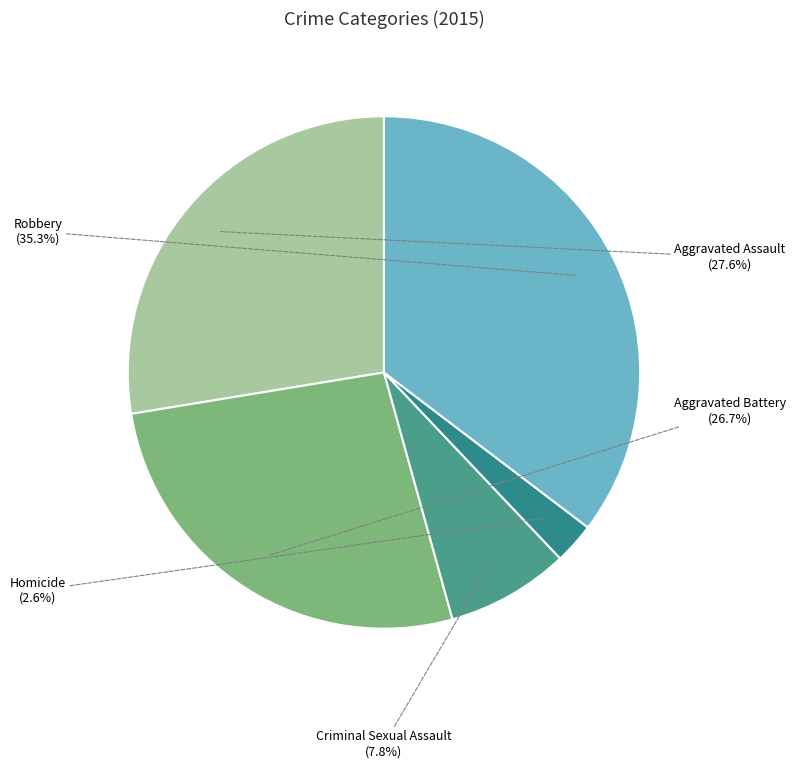

Is it true that Aggravated Battery is 17% of the pie?

False